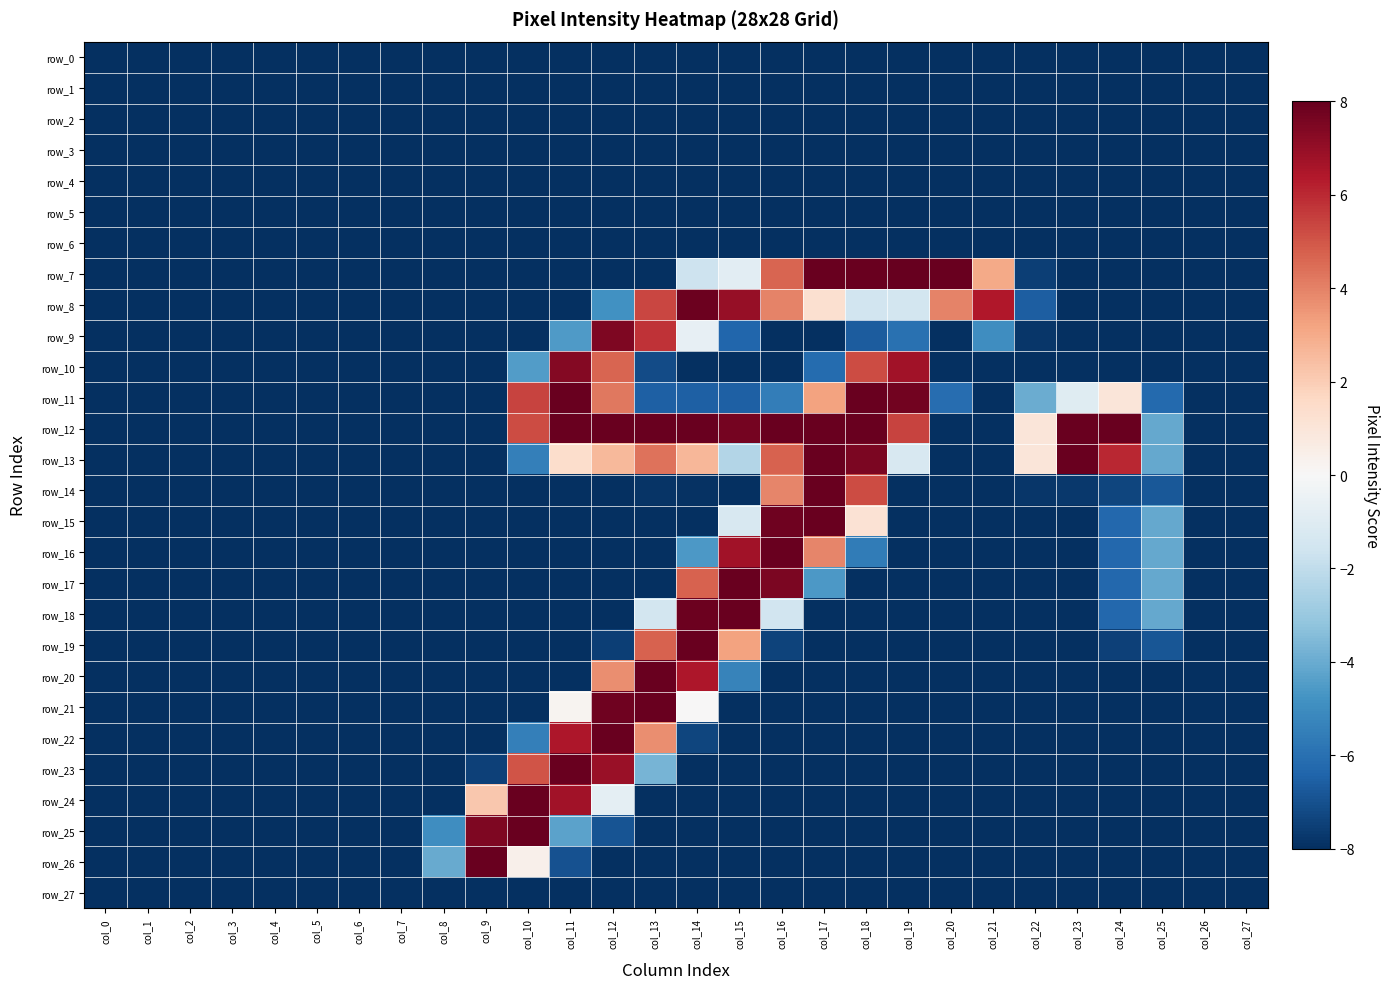

How many series are shown in this chart?

28